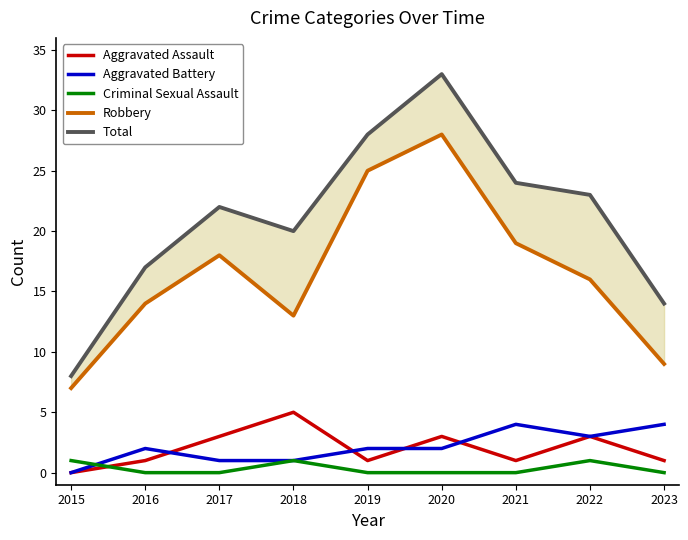

What is the difference between the Total values at 2022 and 2016?

6